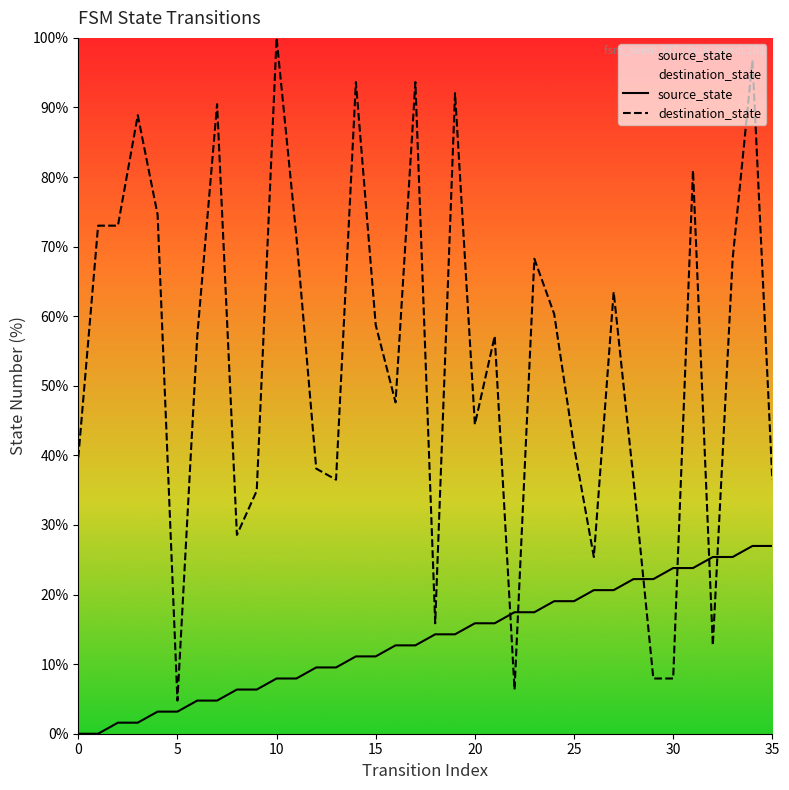

Which series reaches the maximum Y coordinate?

destination_state